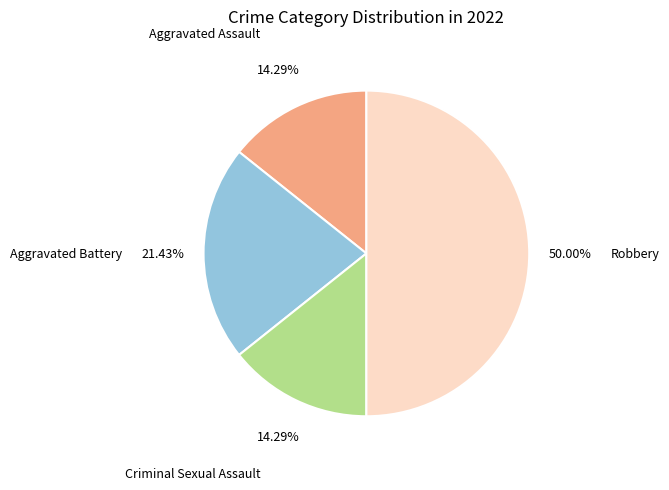

Is Aggravated Battery the majority of the pie?

No